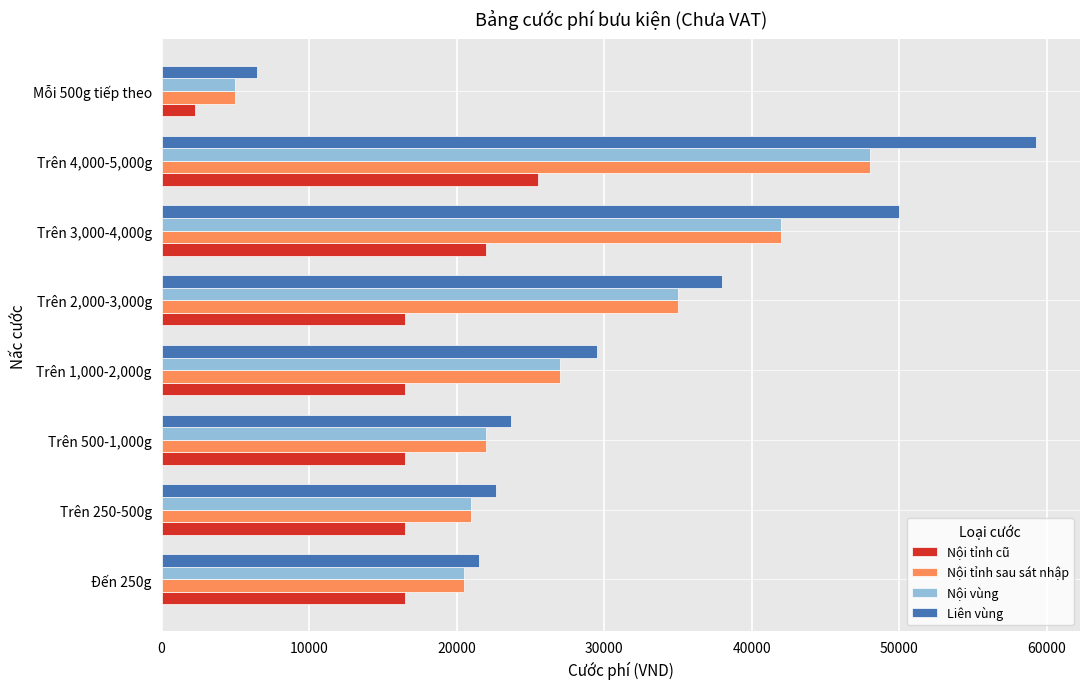

What is the highest value of the Liên vùng series?

59300